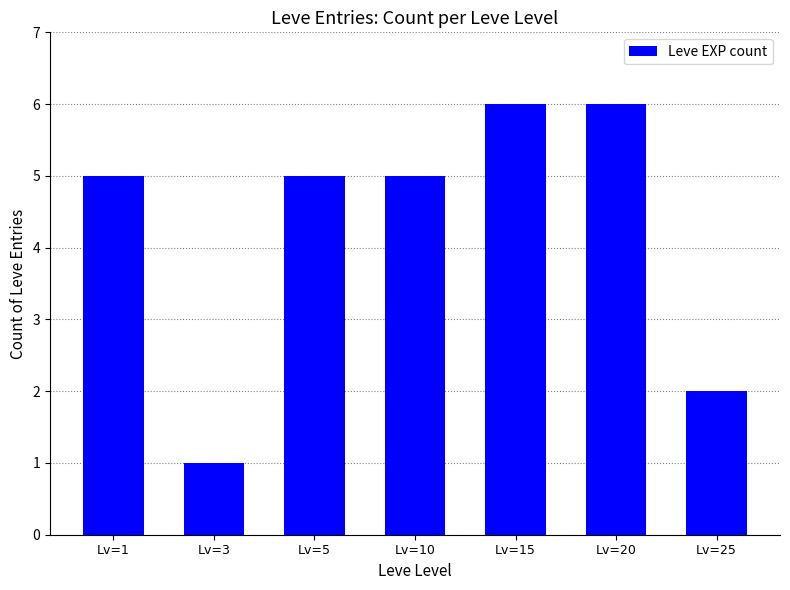

Reading left to right, transcribe all the data shown in this chart.

5	1	5	5	6	6	2